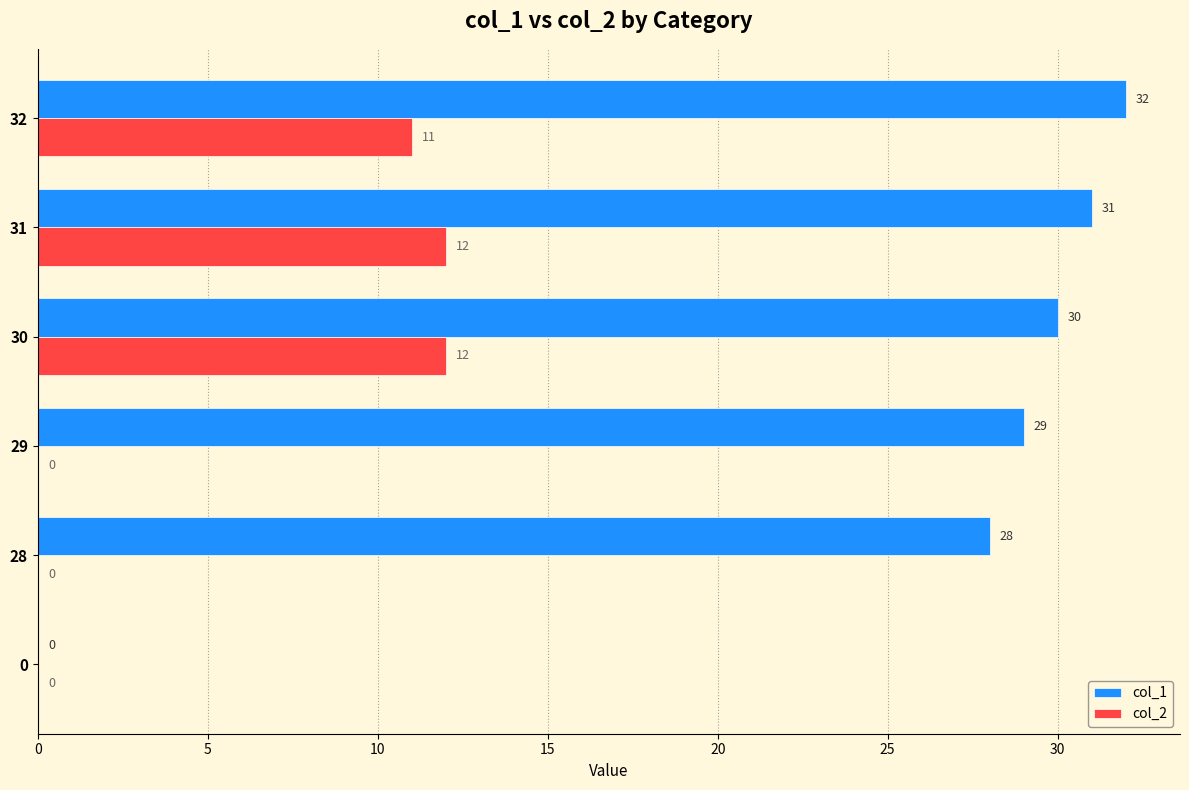

The value of col_1 at 31 is 14. True or false?

False